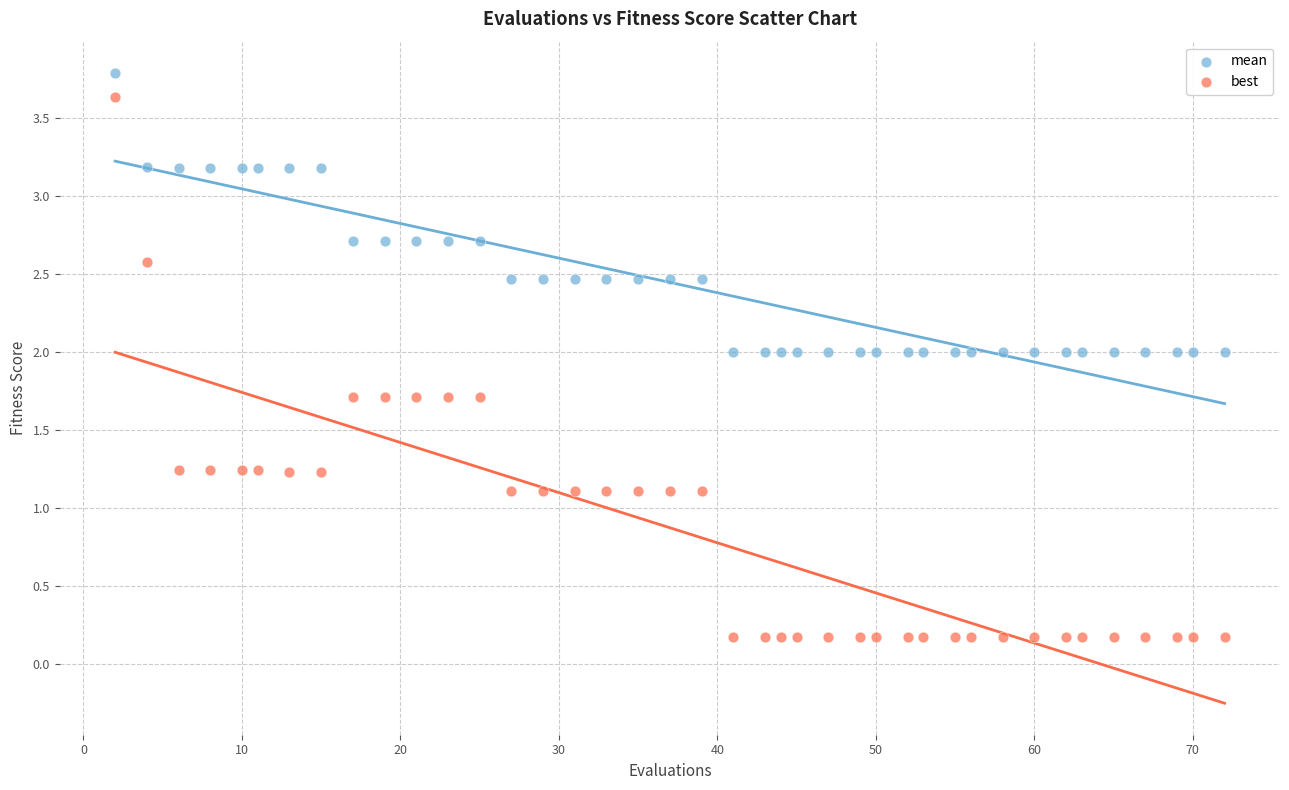

Which series reaches the minimum Y coordinate?

best